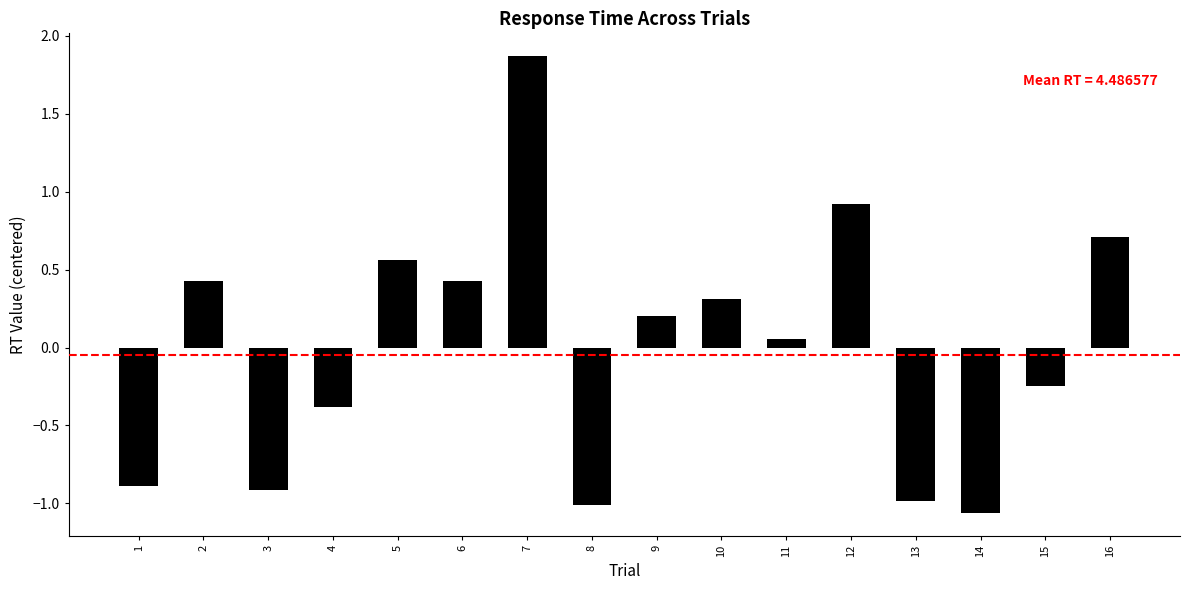

Where is the data nearest to the value 0?

11